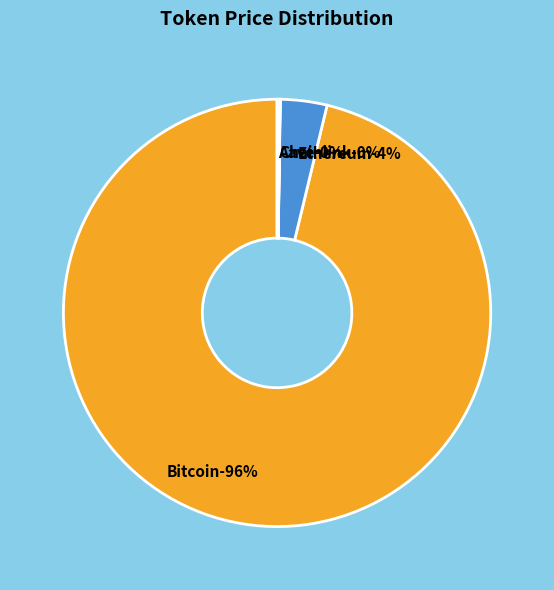

Is the sum of Chainlink and Ethereum greater than half?

No